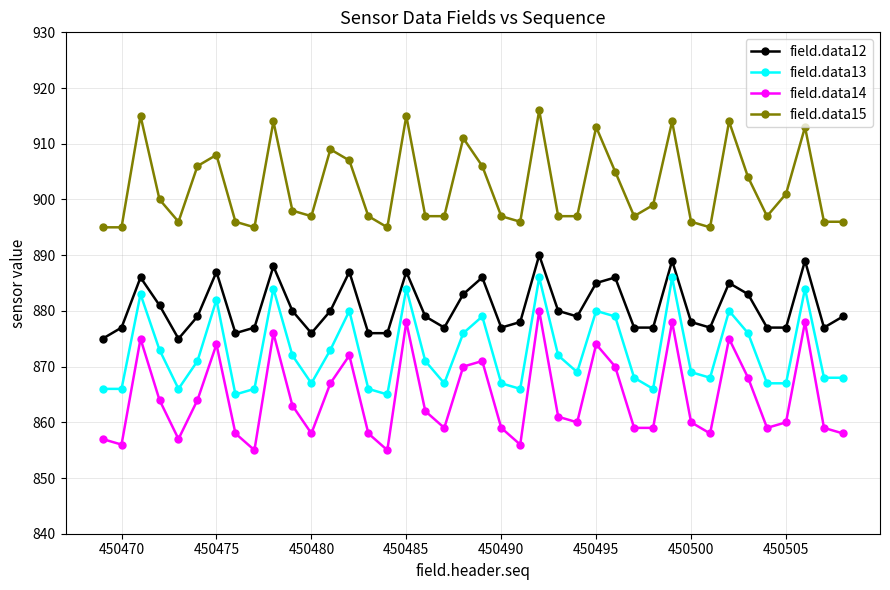

Which series has the largest total across all categories?

field.data15